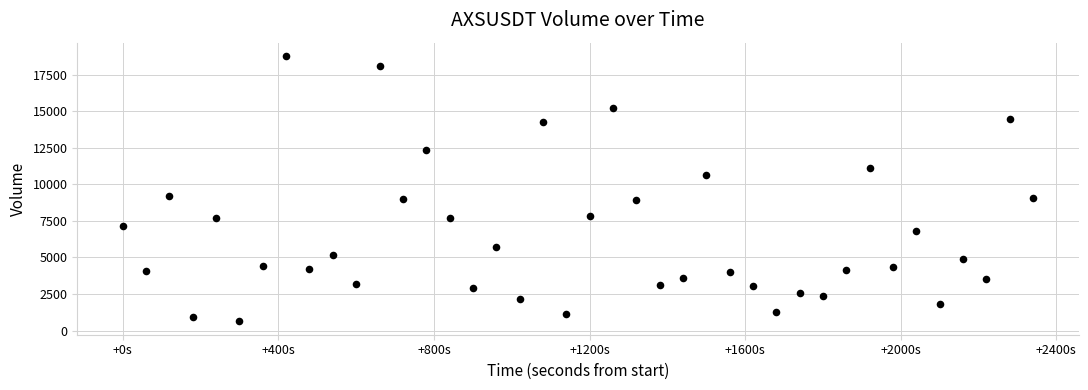

What is the range of X values (max minus min)?

2340